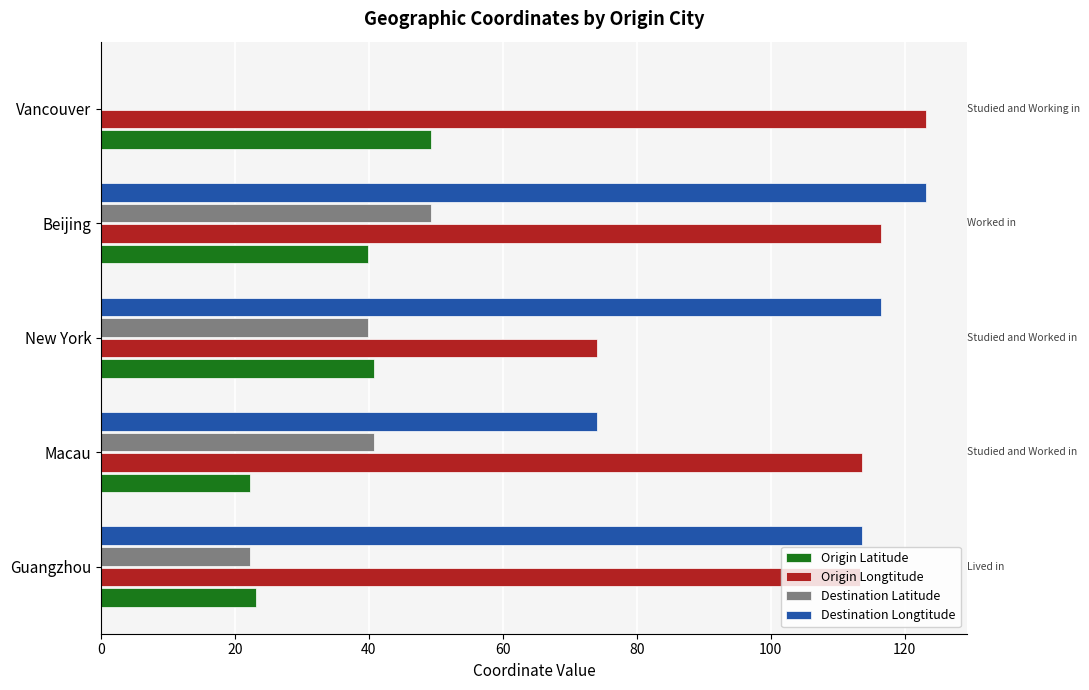

At which category is the sum across all series the highest?

Beijing